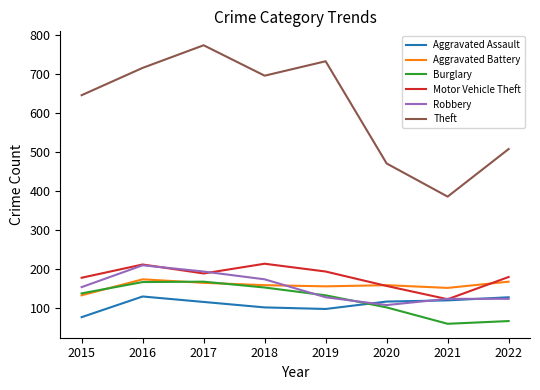

Which category has the lowest value across all series?

2021